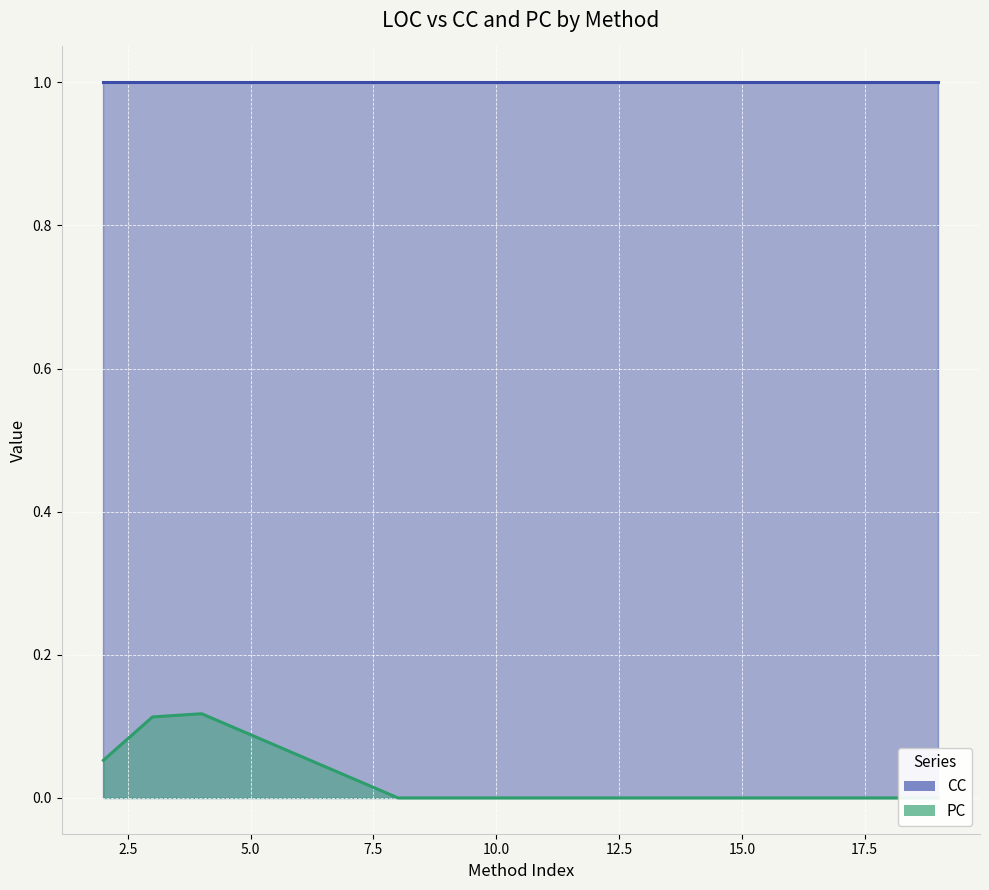

Count the number of categories in the chart.

13